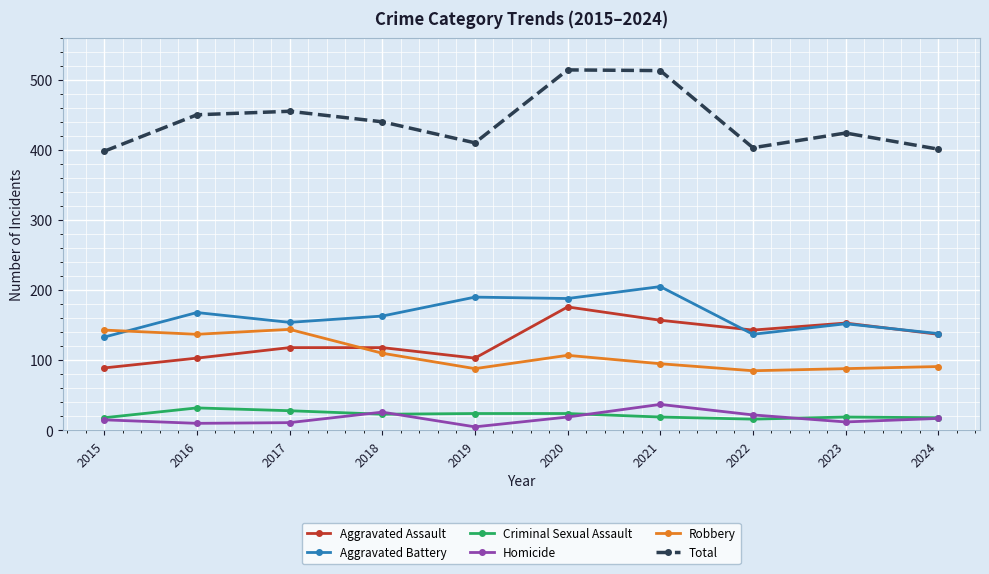

In Homicide, how many points are lower than both neighbors (excluding endpoints)?

3